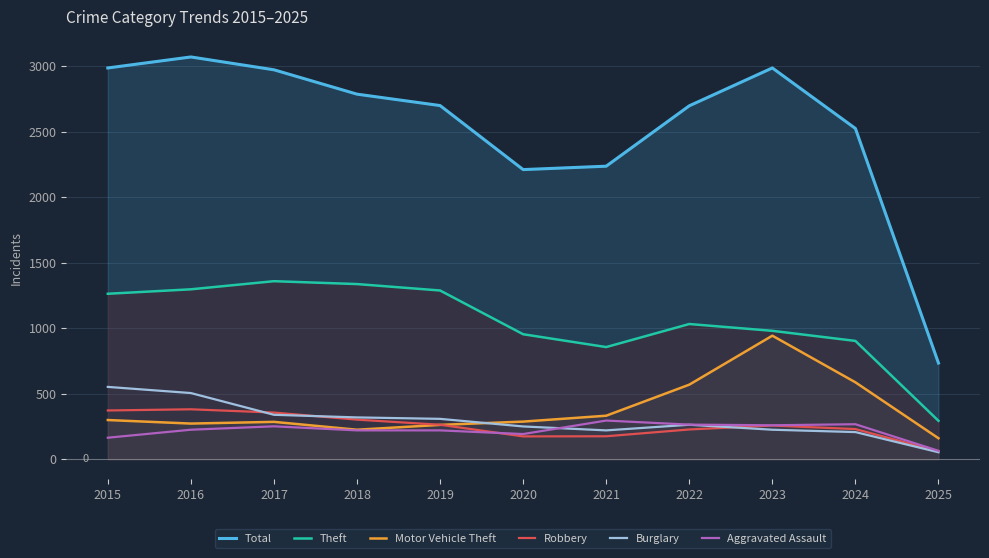

What is the spread (max minus min) of values at 2019?

2480